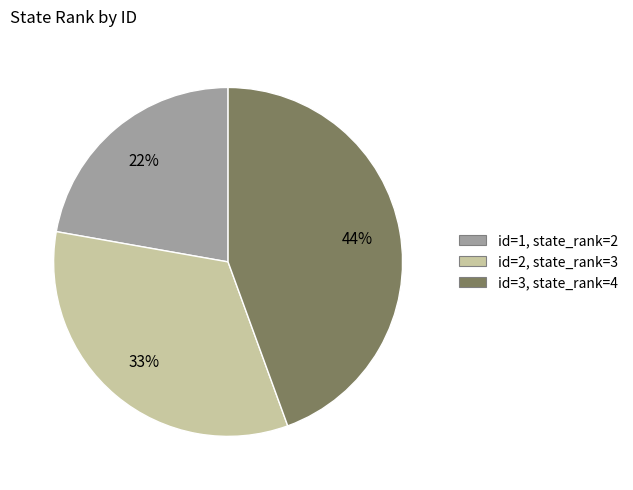

Combined, do id=1, state_rank=2 and id=3, state_rank=4 account for over 50%?

Yes